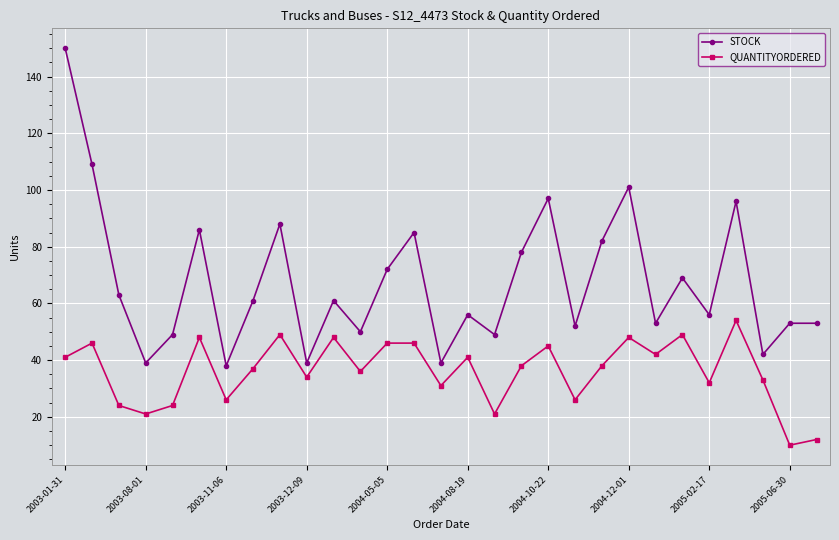

How many series are shown in this chart?

2